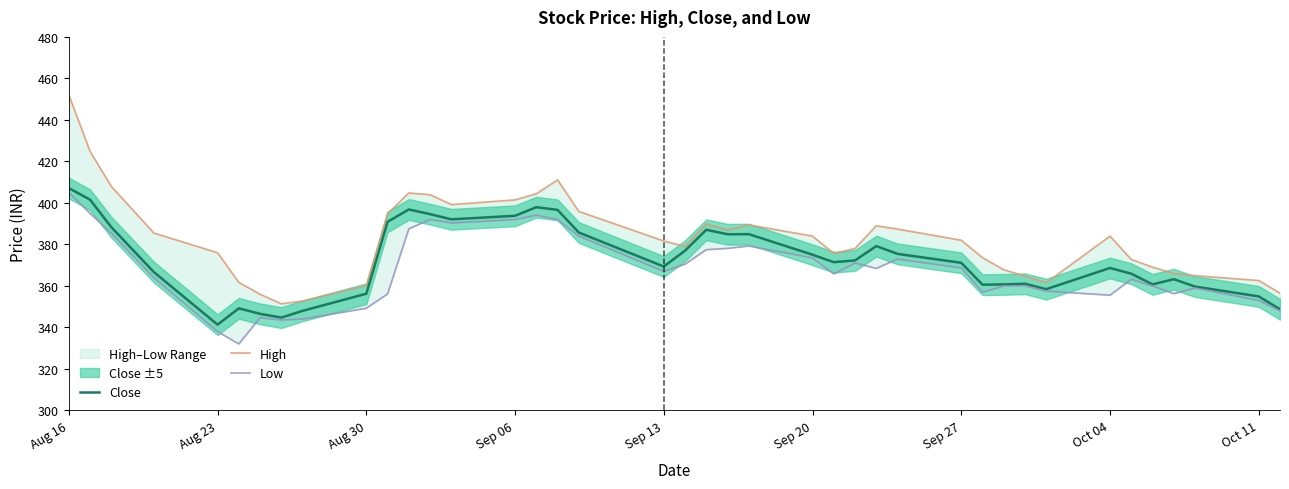

At which label does High first exceed 382?

Aug 16